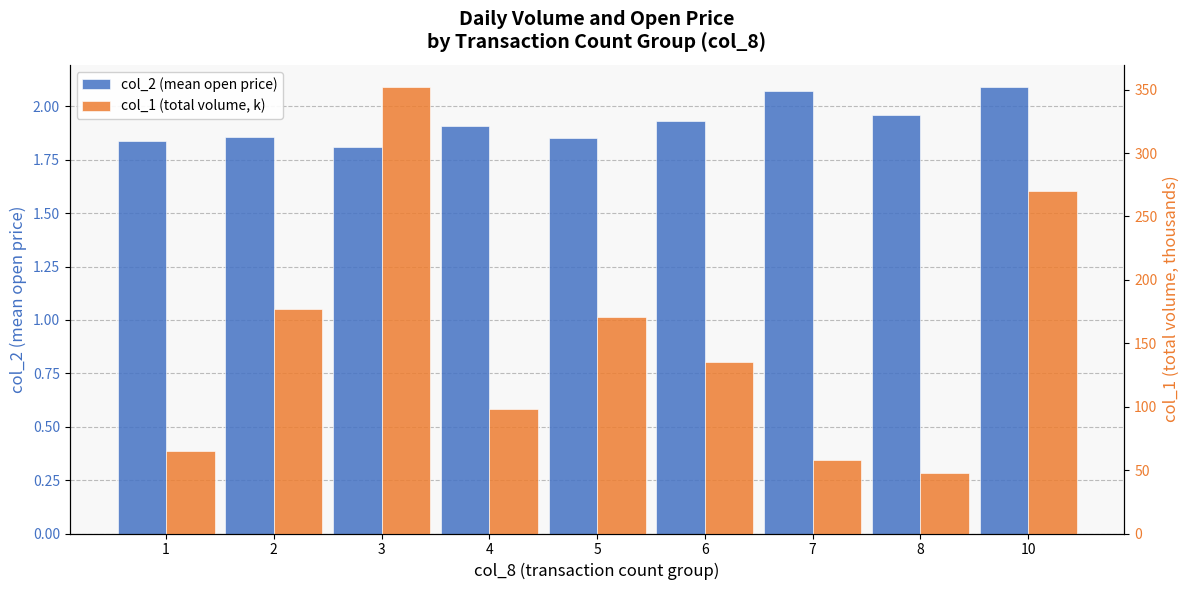

The value of col_2 (mean open price) at 4 is 1.9. True or false?

True